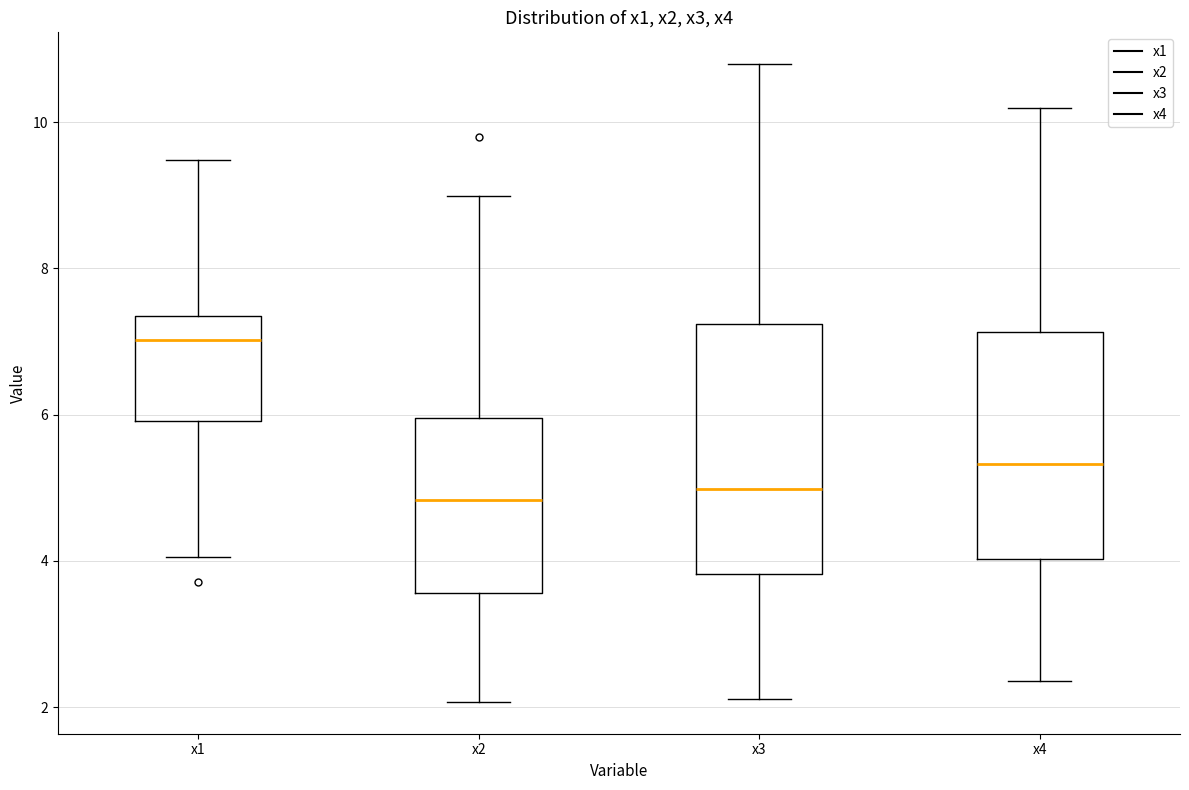

Comparing the boxes themselves (not the whiskers), which one is the tallest?

x3